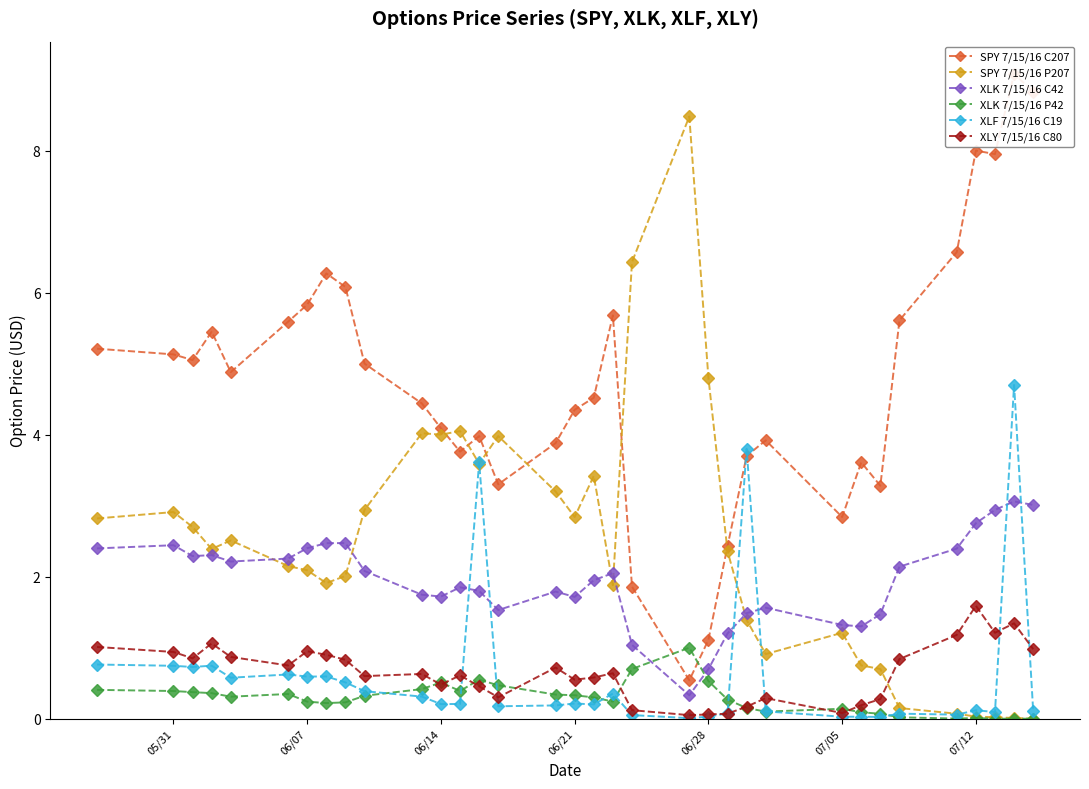

How many distinct data groups are displayed?

6